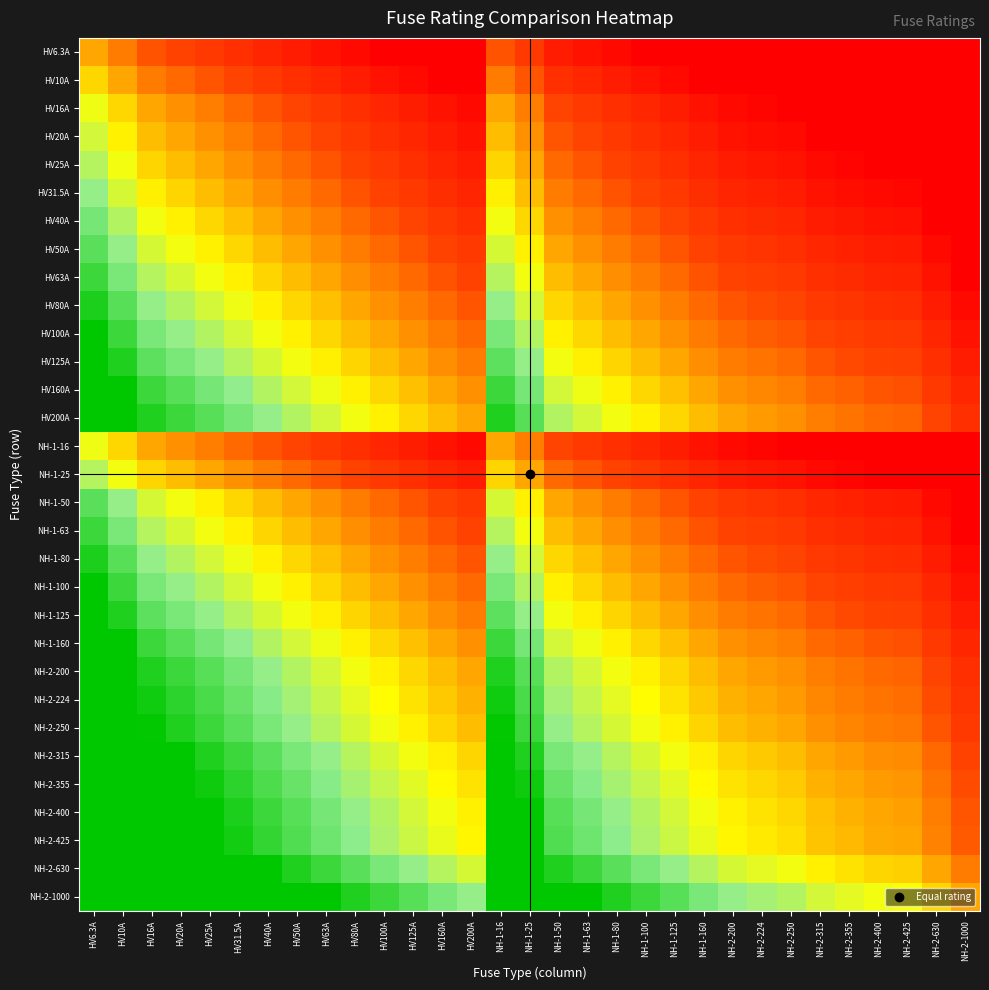

Reading right to left, transcribe all the data shown in this chart.

HV6.3A: NH-2-1000=0.0	NH-2-630=0.0	NH-2-425=0.0	NH-2-400=0.0	NH-2-355=0.0	NH-2-315=0.0	NH-2-250=0.0	NH-2-224=0.0	NH-2-200=0.0	NH-1-160=0.0	NH-1-125=0.0	NH-1-100=0.0	NH-1-80=0.0	NH-1-63=0.1	NH-1-50=0.1	NH-1-25=0.3	NH-1-16=0.3	HV200A=0.0	HV160A=0.0	HV125A=0.0	HV100A=0.0	HV80A=0.0	HV63A=0.1	HV50A=0.1	HV40A=0.2	HV31.5A=0.2	HV25A=0.3	HV20A=0.3	HV16A=0.3	HV10A=0.4	HV6.3A=0.5
HV10A: NH-2-1000=0.0	NH-2-630=0.0	NH-2-425=0.0	NH-2-400=0.0	NH-2-355=0.0	NH-2-315=0.0	NH-2-250=0.0	NH-2-224=0.0	NH-2-200=0.0	NH-1-160=0.0	NH-1-125=0.0	NH-1-100=0.1	NH-1-80=0.1	NH-1-63=0.2	NH-1-50=0.2	NH-1-25=0.3	NH-1-16=0.4	HV200A=0.0	HV160A=0.0	HV125A=0.0	HV100A=0.1	HV80A=0.1	HV63A=0.2	HV50A=0.2	HV40A=0.3	HV31.5A=0.3	HV25A=0.3	HV20A=0.4	HV16A=0.4	HV10A=0.5	HV6.3A=0.6
HV16A: NH-2-1000=0.0	NH-2-630=0.0	NH-2-425=0.0	NH-2-400=0.0	NH-2-355=0.0	NH-2-315=0.0	NH-2-250=0.0	NH-2-224=0.0	NH-2-200=0.0	NH-1-160=0.1	NH-1-125=0.1	NH-1-100=0.2	NH-1-80=0.2	NH-1-63=0.3	NH-1-50=0.3	NH-1-25=0.4	NH-1-16=0.5	HV200A=0.0	HV160A=0.1	HV125A=0.1	HV100A=0.2	HV80A=0.2	HV63A=0.3	HV50A=0.3	HV40A=0.3	HV31.5A=0.4	HV25A=0.4	HV20A=0.5	HV16A=0.5	HV10A=0.6	HV6.3A=0.7
HV20A: NH-2-1000=0.0	NH-2-630=0.0	NH-2-425=0.0	NH-2-400=0.0	NH-2-355=0.0	NH-2-315=0.0	NH-2-250=0.0	NH-2-224=0.1	NH-2-200=0.1	NH-1-160=0.1	NH-1-125=0.2	NH-1-100=0.2	NH-1-80=0.3	NH-1-63=0.3	NH-1-50=0.3	NH-1-25=0.5	NH-1-16=0.5	HV200A=0.1	HV160A=0.1	HV125A=0.2	HV100A=0.2	HV80A=0.3	HV63A=0.3	HV50A=0.3	HV40A=0.4	HV31.5A=0.4	HV25A=0.5	HV20A=0.5	HV16A=0.5	HV10A=0.6	HV6.3A=0.7
HV25A: NH-2-1000=0.0	NH-2-630=0.0	NH-2-425=0.0	NH-2-400=0.0	NH-2-355=0.0	NH-2-315=0.0	NH-2-250=0.1	NH-2-224=0.1	NH-2-200=0.1	NH-1-160=0.2	NH-1-125=0.2	NH-1-100=0.3	NH-1-80=0.3	NH-1-63=0.3	NH-1-50=0.4	NH-1-25=0.5	NH-1-16=0.6	HV200A=0.1	HV160A=0.2	HV125A=0.2	HV100A=0.3	HV80A=0.3	HV63A=0.3	HV50A=0.4	HV40A=0.4	HV31.5A=0.5	HV25A=0.5	HV20A=0.5	HV16A=0.6	HV10A=0.7	HV6.3A=0.7
HV31.5A: NH-2-1000=0.0	NH-2-630=0.0	NH-2-425=0.0	NH-2-400=0.0	NH-2-355=0.1	NH-2-315=0.1	NH-2-250=0.1	NH-2-224=0.1	NH-2-200=0.2	NH-1-160=0.2	NH-1-125=0.3	NH-1-100=0.3	NH-1-80=0.3	NH-1-63=0.4	NH-1-50=0.4	NH-1-25=0.5	NH-1-16=0.6	HV200A=0.2	HV160A=0.2	HV125A=0.3	HV100A=0.3	HV80A=0.3	HV63A=0.4	HV50A=0.4	HV40A=0.5	HV31.5A=0.5	HV25A=0.5	HV20A=0.6	HV16A=0.6	HV10A=0.7	HV6.3A=0.8
HV40A: NH-2-1000=0.0	NH-2-630=0.0	NH-2-425=0.1	NH-2-400=0.1	NH-2-355=0.1	NH-2-315=0.1	NH-2-250=0.2	NH-2-224=0.2	NH-2-200=0.2	NH-1-160=0.3	NH-1-125=0.3	NH-1-100=0.3	NH-1-80=0.4	NH-1-63=0.4	NH-1-50=0.5	NH-1-25=0.6	NH-1-16=0.7	HV200A=0.2	HV160A=0.3	HV125A=0.3	HV100A=0.3	HV80A=0.4	HV63A=0.4	HV50A=0.5	HV40A=0.5	HV31.5A=0.5	HV25A=0.6	HV20A=0.6	HV16A=0.7	HV10A=0.8	HV6.3A=0.8
HV50A: NH-2-1000=0.0	NH-2-630=0.0	NH-2-425=0.1	NH-2-400=0.1	NH-2-355=0.1	NH-2-315=0.2	NH-2-250=0.2	NH-2-224=0.2	NH-2-200=0.3	NH-1-160=0.3	NH-1-125=0.3	NH-1-100=0.4	NH-1-80=0.4	NH-1-63=0.5	NH-1-50=0.5	NH-1-25=0.6	NH-1-16=0.7	HV200A=0.3	HV160A=0.3	HV125A=0.3	HV100A=0.4	HV80A=0.4	HV63A=0.5	HV50A=0.5	HV40A=0.5	HV31.5A=0.6	HV25A=0.6	HV20A=0.7	HV16A=0.7	HV10A=0.8	HV6.3A=0.9
HV63A: NH-2-1000=0.0	NH-2-630=0.1	NH-2-425=0.2	NH-2-400=0.2	NH-2-355=0.2	NH-2-315=0.2	NH-2-250=0.3	NH-2-224=0.3	NH-2-200=0.3	NH-1-160=0.3	NH-1-125=0.4	NH-1-100=0.4	NH-1-80=0.5	NH-1-63=0.5	NH-1-50=0.5	NH-1-25=0.7	NH-1-16=0.7	HV200A=0.3	HV160A=0.3	HV125A=0.4	HV100A=0.4	HV80A=0.5	HV63A=0.5	HV50A=0.5	HV40A=0.6	HV31.5A=0.6	HV25A=0.7	HV20A=0.7	HV16A=0.7	HV10A=0.8	HV6.3A=0.9
HV80A: NH-2-1000=0.0	NH-2-630=0.1	NH-2-425=0.2	NH-2-400=0.2	NH-2-355=0.2	NH-2-315=0.3	NH-2-250=0.3	NH-2-224=0.3	NH-2-200=0.3	NH-1-160=0.4	NH-1-125=0.4	NH-1-100=0.5	NH-1-80=0.5	NH-1-63=0.5	NH-1-50=0.6	NH-1-25=0.7	NH-1-16=0.8	HV200A=0.3	HV160A=0.4	HV125A=0.4	HV100A=0.5	HV80A=0.5	HV63A=0.5	HV50A=0.6	HV40A=0.6	HV31.5A=0.7	HV25A=0.7	HV20A=0.8	HV16A=0.8	HV10A=0.9	HV6.3A=1.0
HV100A: NH-2-1000=0.1	NH-2-630=0.2	NH-2-425=0.2	NH-2-400=0.3	NH-2-355=0.3	NH-2-315=0.3	NH-2-250=0.3	NH-2-224=0.4	NH-2-200=0.4	NH-1-160=0.4	NH-1-125=0.5	NH-1-100=0.5	NH-1-80=0.5	NH-1-63=0.6	NH-1-50=0.6	NH-1-25=0.8	NH-1-16=0.8	HV200A=0.4	HV160A=0.4	HV125A=0.5	HV100A=0.5	HV80A=0.5	HV63A=0.6	HV50A=0.6	HV40A=0.7	HV31.5A=0.7	HV25A=0.8	HV20A=0.8	HV16A=0.8	HV10A=0.9	HV6.3A=1.0
HV125A: NH-2-1000=0.1	NH-2-630=0.2	NH-2-425=0.3	NH-2-400=0.3	NH-2-355=0.3	NH-2-315=0.3	NH-2-250=0.4	NH-2-224=0.4	NH-2-200=0.4	NH-1-160=0.5	NH-1-125=0.5	NH-1-100=0.5	NH-1-80=0.6	NH-1-63=0.6	NH-1-50=0.7	NH-1-25=0.8	NH-1-16=0.9	HV200A=0.4	HV160A=0.5	HV125A=0.5	HV100A=0.5	HV80A=0.6	HV63A=0.6	HV50A=0.7	HV40A=0.7	HV31.5A=0.7	HV25A=0.8	HV20A=0.8	HV16A=0.9	HV10A=1.0	HV6.3A=1.0
HV160A: NH-2-1000=0.2	NH-2-630=0.3	NH-2-425=0.3	NH-2-400=0.3	NH-2-355=0.4	NH-2-315=0.4	NH-2-250=0.4	NH-2-224=0.4	NH-2-200=0.5	NH-1-160=0.5	NH-1-125=0.5	NH-1-100=0.6	NH-1-80=0.6	NH-1-63=0.7	NH-1-50=0.7	NH-1-25=0.8	NH-1-16=0.9	HV200A=0.5	HV160A=0.5	HV125A=0.5	HV100A=0.6	HV80A=0.6	HV63A=0.7	HV50A=0.7	HV40A=0.8	HV31.5A=0.8	HV25A=0.8	HV20A=0.9	HV16A=0.9	HV10A=1.0	HV6.3A=1.0
HV200A: NH-2-1000=0.2	NH-2-630=0.3	NH-2-425=0.4	NH-2-400=0.4	NH-2-355=0.4	NH-2-315=0.4	NH-2-250=0.5	NH-2-224=0.5	NH-2-200=0.5	NH-1-160=0.5	NH-1-125=0.6	NH-1-100=0.6	NH-1-80=0.7	NH-1-63=0.7	NH-1-50=0.8	NH-1-25=0.9	NH-1-16=1.0	HV200A=0.5	HV160A=0.5	HV125A=0.6	HV100A=0.6	HV80A=0.7	HV63A=0.7	HV50A=0.8	HV40A=0.8	HV31.5A=0.8	HV25A=0.9	HV20A=0.9	HV16A=1.0	HV10A=1.0	HV6.3A=1.0
NH-1-16: NH-2-1000=0.0	NH-2-630=0.0	NH-2-425=0.0	NH-2-400=0.0	NH-2-355=0.0	NH-2-315=0.0	NH-2-250=0.0	NH-2-224=0.0	NH-2-200=0.0	NH-1-160=0.1	NH-1-125=0.1	NH-1-100=0.2	NH-1-80=0.2	NH-1-63=0.3	NH-1-50=0.3	NH-1-25=0.4	NH-1-16=0.5	HV200A=0.0	HV160A=0.1	HV125A=0.1	HV100A=0.2	HV80A=0.2	HV63A=0.3	HV50A=0.3	HV40A=0.3	HV31.5A=0.4	HV25A=0.4	HV20A=0.5	HV16A=0.5	HV10A=0.6	HV6.3A=0.7
NH-1-25: NH-2-1000=0.0	NH-2-630=0.0	NH-2-425=0.0	NH-2-400=0.0	NH-2-355=0.0	NH-2-315=0.0	NH-2-250=0.1	NH-2-224=0.1	NH-2-200=0.1	NH-1-160=0.2	NH-1-125=0.2	NH-1-100=0.3	NH-1-80=0.3	NH-1-63=0.3	NH-1-50=0.4	NH-1-25=0.5	NH-1-16=0.6	HV200A=0.1	HV160A=0.2	HV125A=0.2	HV100A=0.3	HV80A=0.3	HV63A=0.3	HV50A=0.4	HV40A=0.4	HV31.5A=0.5	HV25A=0.5	HV20A=0.5	HV16A=0.6	HV10A=0.7	HV6.3A=0.7
NH-1-50: NH-2-1000=0.0	NH-2-630=0.0	NH-2-425=0.1	NH-2-400=0.1	NH-2-355=0.1	NH-2-315=0.2	NH-2-250=0.2	NH-2-224=0.2	NH-2-200=0.3	NH-1-160=0.3	NH-1-125=0.3	NH-1-100=0.4	NH-1-80=0.4	NH-1-63=0.5	NH-1-50=0.5	NH-1-25=0.6	NH-1-16=0.7	HV200A=0.3	HV160A=0.3	HV125A=0.3	HV100A=0.4	HV80A=0.4	HV63A=0.5	HV50A=0.5	HV40A=0.5	HV31.5A=0.6	HV25A=0.6	HV20A=0.7	HV16A=0.7	HV10A=0.8	HV6.3A=0.9
NH-1-63: NH-2-1000=0.0	NH-2-630=0.1	NH-2-425=0.2	NH-2-400=0.2	NH-2-355=0.2	NH-2-315=0.2	NH-2-250=0.3	NH-2-224=0.3	NH-2-200=0.3	NH-1-160=0.3	NH-1-125=0.4	NH-1-100=0.4	NH-1-80=0.5	NH-1-63=0.5	NH-1-50=0.5	NH-1-25=0.7	NH-1-16=0.7	HV200A=0.3	HV160A=0.3	HV125A=0.4	HV100A=0.4	HV80A=0.5	HV63A=0.5	HV50A=0.5	HV40A=0.6	HV31.5A=0.6	HV25A=0.7	HV20A=0.7	HV16A=0.7	HV10A=0.8	HV6.3A=0.9
NH-1-80: NH-2-1000=0.0	NH-2-630=0.1	NH-2-425=0.2	NH-2-400=0.2	NH-2-355=0.2	NH-2-315=0.3	NH-2-250=0.3	NH-2-224=0.3	NH-2-200=0.3	NH-1-160=0.4	NH-1-125=0.4	NH-1-100=0.5	NH-1-80=0.5	NH-1-63=0.5	NH-1-50=0.6	NH-1-25=0.7	NH-1-16=0.8	HV200A=0.3	HV160A=0.4	HV125A=0.4	HV100A=0.5	HV80A=0.5	HV63A=0.5	HV50A=0.6	HV40A=0.6	HV31.5A=0.7	HV25A=0.7	HV20A=0.8	HV16A=0.8	HV10A=0.9	HV6.3A=1.0
NH-1-100: NH-2-1000=0.1	NH-2-630=0.2	NH-2-425=0.2	NH-2-400=0.3	NH-2-355=0.3	NH-2-315=0.3	NH-2-250=0.3	NH-2-224=0.4	NH-2-200=0.4	NH-1-160=0.4	NH-1-125=0.5	NH-1-100=0.5	NH-1-80=0.5	NH-1-63=0.6	NH-1-50=0.6	NH-1-25=0.8	NH-1-16=0.8	HV200A=0.4	HV160A=0.4	HV125A=0.5	HV100A=0.5	HV80A=0.5	HV63A=0.6	HV50A=0.6	HV40A=0.7	HV31.5A=0.7	HV25A=0.8	HV20A=0.8	HV16A=0.8	HV10A=0.9	HV6.3A=1.0
NH-1-125: NH-2-1000=0.1	NH-2-630=0.2	NH-2-425=0.3	NH-2-400=0.3	NH-2-355=0.3	NH-2-315=0.3	NH-2-250=0.4	NH-2-224=0.4	NH-2-200=0.4	NH-1-160=0.5	NH-1-125=0.5	NH-1-100=0.5	NH-1-80=0.6	NH-1-63=0.6	NH-1-50=0.7	NH-1-25=0.8	NH-1-16=0.9	HV200A=0.4	HV160A=0.5	HV125A=0.5	HV100A=0.5	HV80A=0.6	HV63A=0.6	HV50A=0.7	HV40A=0.7	HV31.5A=0.7	HV25A=0.8	HV20A=0.8	HV16A=0.9	HV10A=1.0	HV6.3A=1.0
NH-1-160: NH-2-1000=0.2	NH-2-630=0.3	NH-2-425=0.3	NH-2-400=0.3	NH-2-355=0.4	NH-2-315=0.4	NH-2-250=0.4	NH-2-224=0.4	NH-2-200=0.5	NH-1-160=0.5	NH-1-125=0.5	NH-1-100=0.6	NH-1-80=0.6	NH-1-63=0.7	NH-1-50=0.7	NH-1-25=0.8	NH-1-16=0.9	HV200A=0.5	HV160A=0.5	HV125A=0.5	HV100A=0.6	HV80A=0.6	HV63A=0.7	HV50A=0.7	HV40A=0.8	HV31.5A=0.8	HV25A=0.8	HV20A=0.9	HV16A=0.9	HV10A=1.0	HV6.3A=1.0
NH-2-200: NH-2-1000=0.2	NH-2-630=0.3	NH-2-425=0.4	NH-2-400=0.4	NH-2-355=0.4	NH-2-315=0.4	NH-2-250=0.5	NH-2-224=0.5	NH-2-200=0.5	NH-1-160=0.5	NH-1-125=0.6	NH-1-100=0.6	NH-1-80=0.7	NH-1-63=0.7	NH-1-50=0.8	NH-1-25=0.9	NH-1-16=1.0	HV200A=0.5	HV160A=0.5	HV125A=0.6	HV100A=0.6	HV80A=0.7	HV63A=0.7	HV50A=0.8	HV40A=0.8	HV31.5A=0.8	HV25A=0.9	HV20A=0.9	HV16A=1.0	HV10A=1.0	HV6.3A=1.0
NH-2-224: NH-2-1000=0.2	NH-2-630=0.3	NH-2-425=0.4	NH-2-400=0.4	NH-2-355=0.4	NH-2-315=0.4	NH-2-250=0.5	NH-2-224=0.5	NH-2-200=0.5	NH-1-160=0.6	NH-1-125=0.6	NH-1-100=0.6	NH-1-80=0.7	NH-1-63=0.7	NH-1-50=0.8	NH-1-25=0.9	NH-1-16=1.0	HV200A=0.5	HV160A=0.6	HV125A=0.6	HV100A=0.6	HV80A=0.7	HV63A=0.7	HV50A=0.8	HV40A=0.8	HV31.5A=0.9	HV25A=0.9	HV20A=0.9	HV16A=1.0	HV10A=1.0	HV6.3A=1.0
NH-2-250: NH-2-1000=0.3	NH-2-630=0.3	NH-2-425=0.4	NH-2-400=0.4	NH-2-355=0.4	NH-2-315=0.5	NH-2-250=0.5	NH-2-224=0.5	NH-2-200=0.5	NH-1-160=0.6	NH-1-125=0.6	NH-1-100=0.7	NH-1-80=0.7	NH-1-63=0.7	NH-1-50=0.8	NH-1-25=0.9	NH-1-16=1.0	HV200A=0.5	HV160A=0.6	HV125A=0.6	HV100A=0.7	HV80A=0.7	HV63A=0.7	HV50A=0.8	HV40A=0.8	HV31.5A=0.9	HV25A=0.9	HV20A=1.0	HV16A=1.0	HV10A=1.0	HV6.3A=1.0
NH-2-315: NH-2-1000=0.3	NH-2-630=0.4	NH-2-425=0.4	NH-2-400=0.5	NH-2-355=0.5	NH-2-315=0.5	NH-2-250=0.5	NH-2-224=0.6	NH-2-200=0.6	NH-1-160=0.6	NH-1-125=0.7	NH-1-100=0.7	NH-1-80=0.7	NH-1-63=0.8	NH-1-50=0.8	NH-1-25=1.0	NH-1-16=1.0	HV200A=0.6	HV160A=0.6	HV125A=0.7	HV100A=0.7	HV80A=0.7	HV63A=0.8	HV50A=0.8	HV40A=0.9	HV31.5A=0.9	HV25A=1.0	HV20A=1.0	HV16A=1.0	HV10A=1.0	HV6.3A=1.0
NH-2-355: NH-2-1000=0.3	NH-2-630=0.4	NH-2-425=0.5	NH-2-400=0.5	NH-2-355=0.5	NH-2-315=0.5	NH-2-250=0.6	NH-2-224=0.6	NH-2-200=0.6	NH-1-160=0.6	NH-1-125=0.7	NH-1-100=0.7	NH-1-80=0.8	NH-1-63=0.8	NH-1-50=0.9	NH-1-25=1.0	NH-1-16=1.0	HV200A=0.6	HV160A=0.6	HV125A=0.7	HV100A=0.7	HV80A=0.8	HV63A=0.8	HV50A=0.9	HV40A=0.9	HV31.5A=0.9	HV25A=1.0	HV20A=1.0	HV16A=1.0	HV10A=1.0	HV6.3A=1.0
NH-2-400: NH-2-1000=0.3	NH-2-630=0.4	NH-2-425=0.5	NH-2-400=0.5	NH-2-355=0.5	NH-2-315=0.5	NH-2-250=0.6	NH-2-224=0.6	NH-2-200=0.6	NH-1-160=0.7	NH-1-125=0.7	NH-1-100=0.8	NH-1-80=0.8	NH-1-63=0.8	NH-1-50=0.9	NH-1-25=1.0	NH-1-16=1.0	HV200A=0.6	HV160A=0.7	HV125A=0.7	HV100A=0.8	HV80A=0.8	HV63A=0.8	HV50A=0.9	HV40A=0.9	HV31.5A=1.0	HV25A=1.0	HV20A=1.0	HV16A=1.0	HV10A=1.0	HV6.3A=1.0
NH-2-425: NH-2-1000=0.3	NH-2-630=0.4	NH-2-425=0.5	NH-2-400=0.5	NH-2-355=0.5	NH-2-315=0.6	NH-2-250=0.6	NH-2-224=0.6	NH-2-200=0.6	NH-1-160=0.7	NH-1-125=0.7	NH-1-100=0.8	NH-1-80=0.8	NH-1-63=0.8	NH-1-50=0.9	NH-1-25=1.0	NH-1-16=1.0	HV200A=0.6	HV160A=0.7	HV125A=0.7	HV100A=0.8	HV80A=0.8	HV63A=0.8	HV50A=0.9	HV40A=0.9	HV31.5A=1.0	HV25A=1.0	HV20A=1.0	HV16A=1.0	HV10A=1.0	HV6.3A=1.0
NH-2-630: NH-2-1000=0.4	NH-2-630=0.5	NH-2-425=0.6	NH-2-400=0.6	NH-2-355=0.6	NH-2-315=0.6	NH-2-250=0.7	NH-2-224=0.7	NH-2-200=0.7	NH-1-160=0.7	NH-1-125=0.8	NH-1-100=0.8	NH-1-80=0.9	NH-1-63=0.9	NH-1-50=1.0	NH-1-25=1.0	NH-1-16=1.0	HV200A=0.7	HV160A=0.7	HV125A=0.8	HV100A=0.8	HV80A=0.9	HV63A=0.9	HV50A=1.0	HV40A=1.0	HV31.5A=1.0	HV25A=1.0	HV20A=1.0	HV16A=1.0	HV10A=1.0	HV6.3A=1.0
NH-2-1000: NH-2-1000=0.5	NH-2-630=0.6	NH-2-425=0.7	NH-2-400=0.7	NH-2-355=0.7	NH-2-315=0.7	NH-2-250=0.8	NH-2-224=0.8	NH-2-200=0.8	NH-1-160=0.8	NH-1-125=0.9	NH-1-100=0.9	NH-1-80=1.0	NH-1-63=1.0	NH-1-50=1.0	NH-1-25=1.0	NH-1-16=1.0	HV200A=0.8	HV160A=0.8	HV125A=0.9	HV100A=0.9	HV80A=1.0	HV63A=1.0	HV50A=1.0	HV40A=1.0	HV31.5A=1.0	HV25A=1.0	HV20A=1.0	HV16A=1.0	HV10A=1.0	HV6.3A=1.0